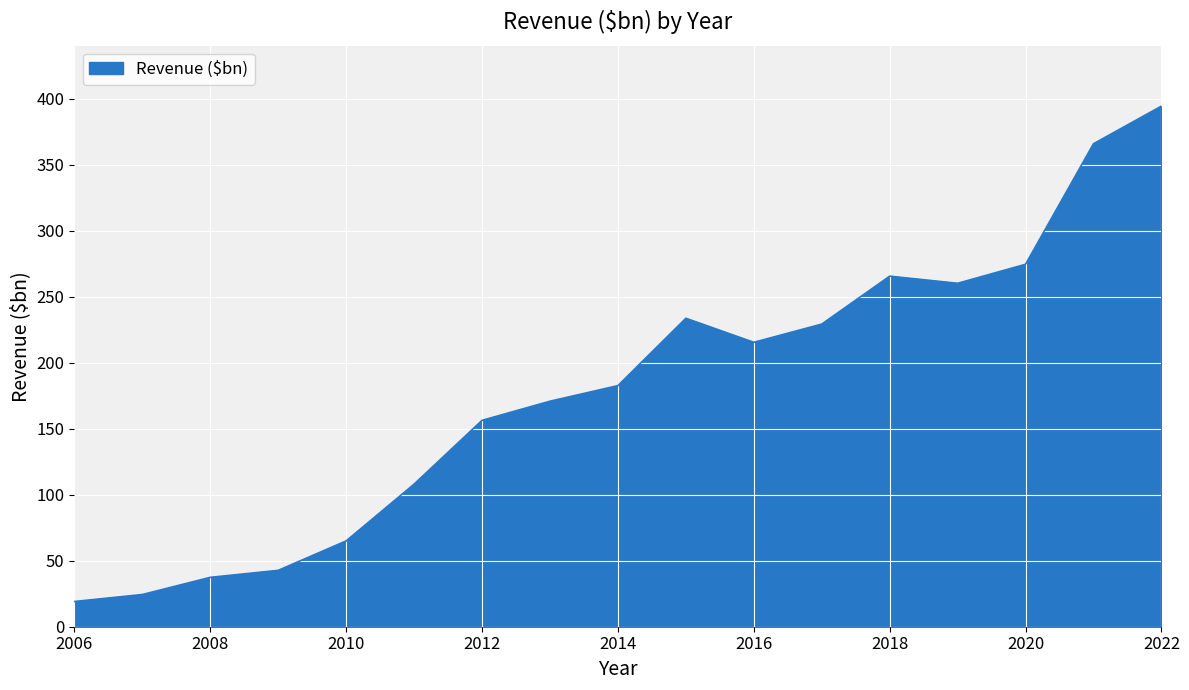

What is the maximum value shown in the chart?

394.3